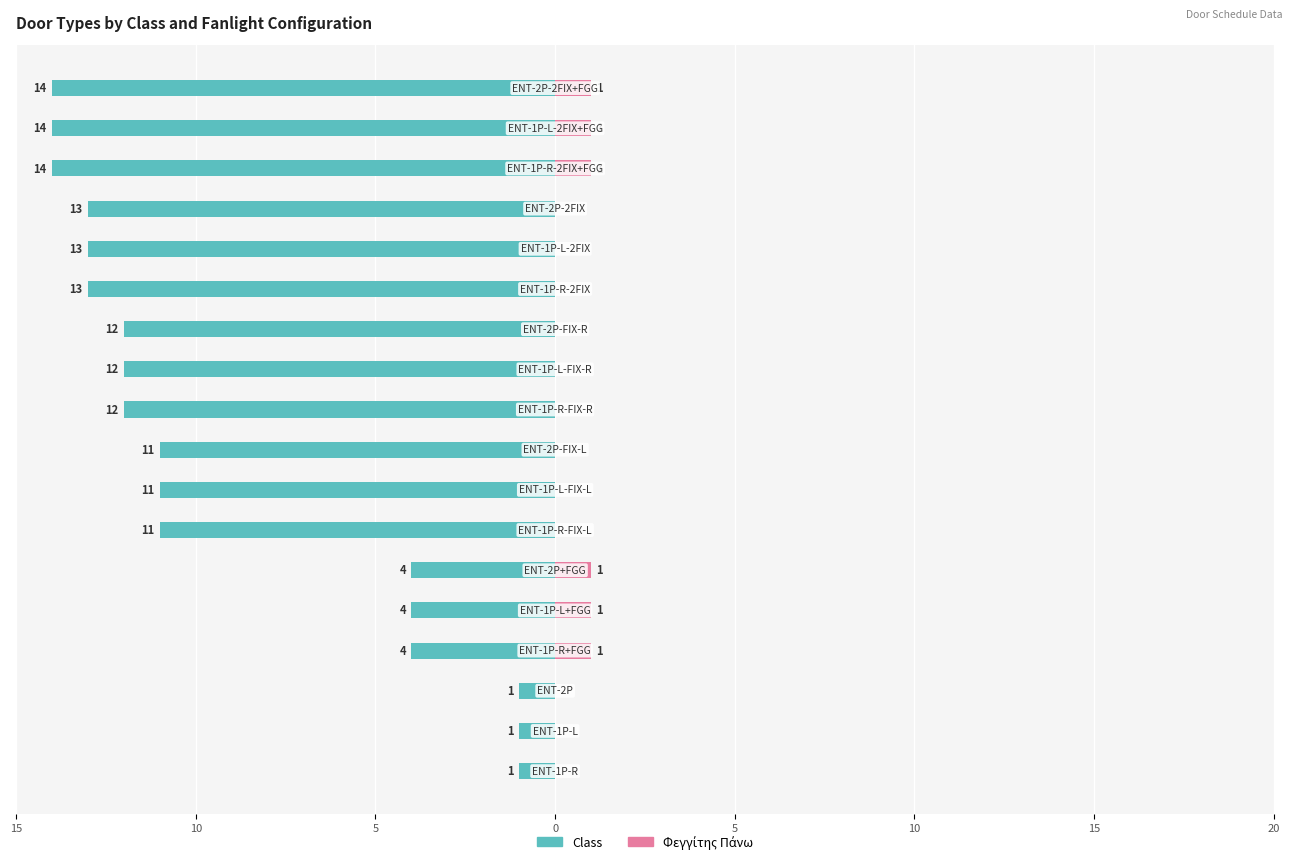

True or false: Class has a value of -22 at 12.

False